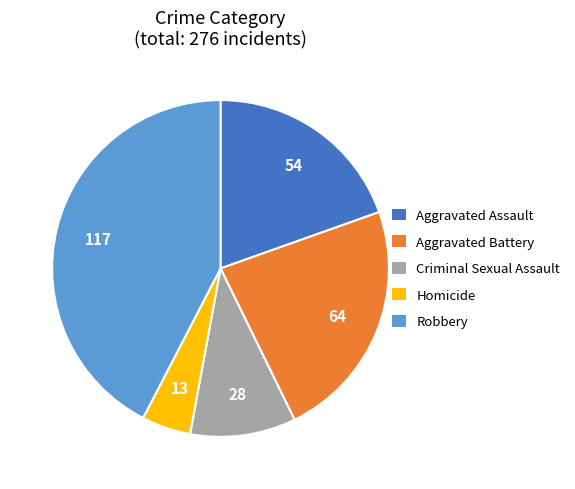

What is the ratio of the value at Homicide to the value at Aggravated Battery?

0.2